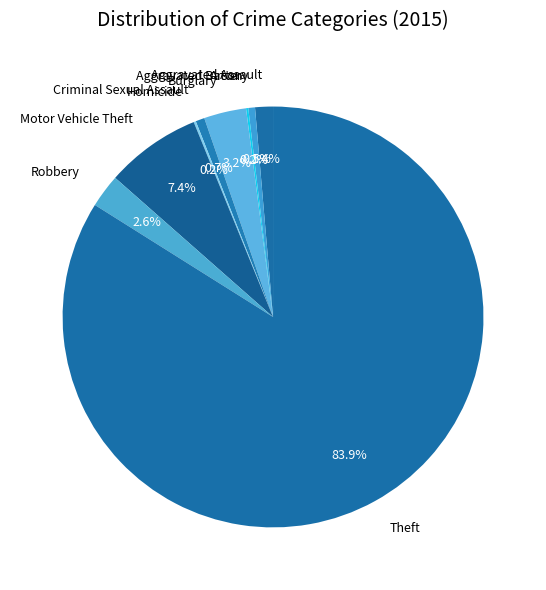

To the nearest percent, what is the average slice percentage?

11%